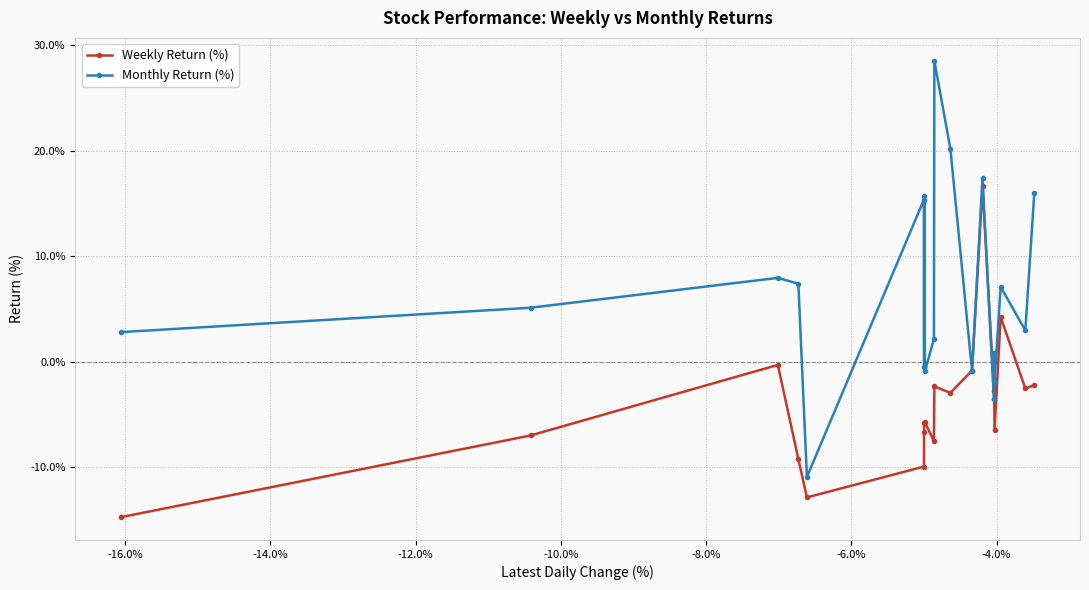

Rank the series by their average value, from lowest to highest.

Weekly Return (%), Monthly Return (%)